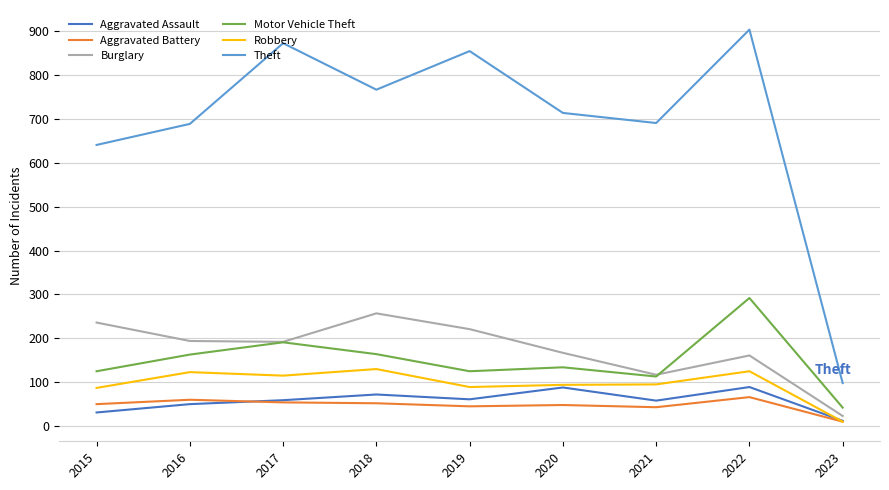

What is the lowest value of the Theft series?

98